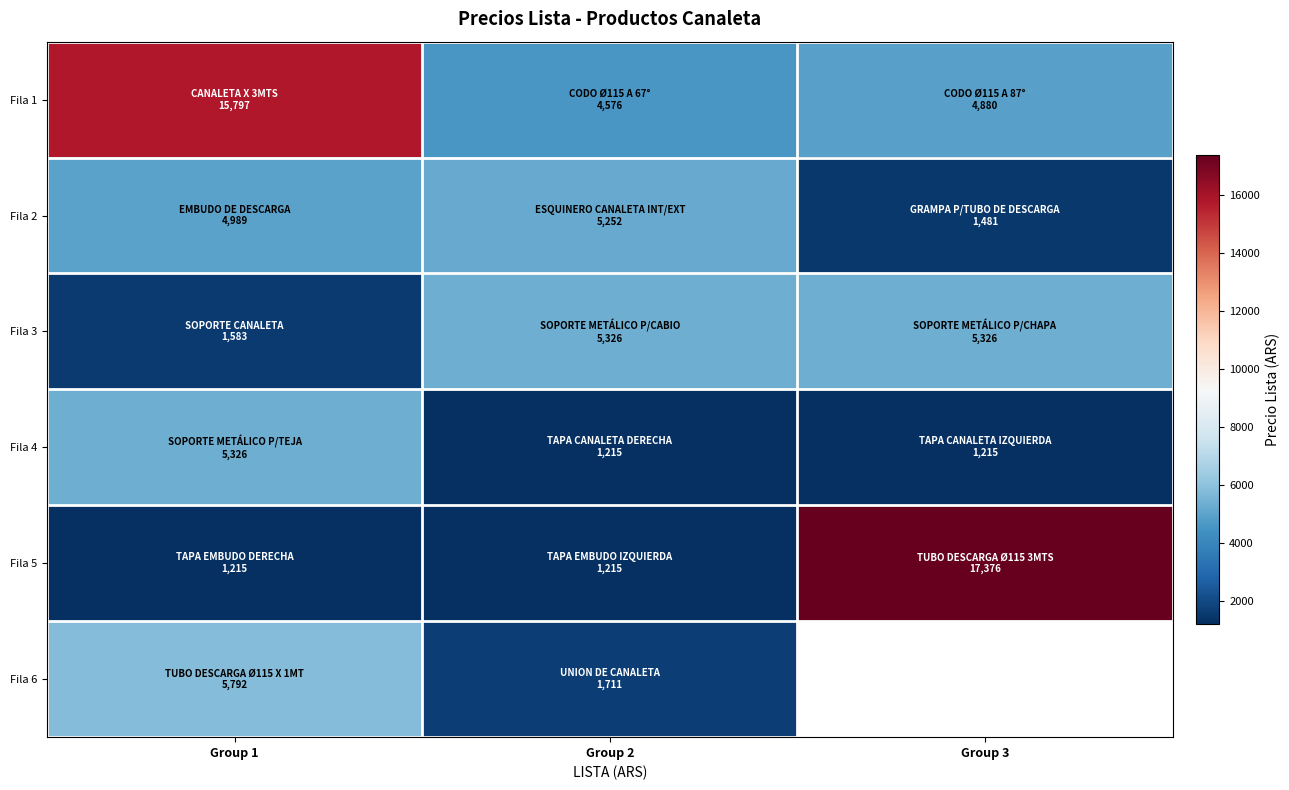

Where is Fila 1 nearest to the value 10186?

Group 3